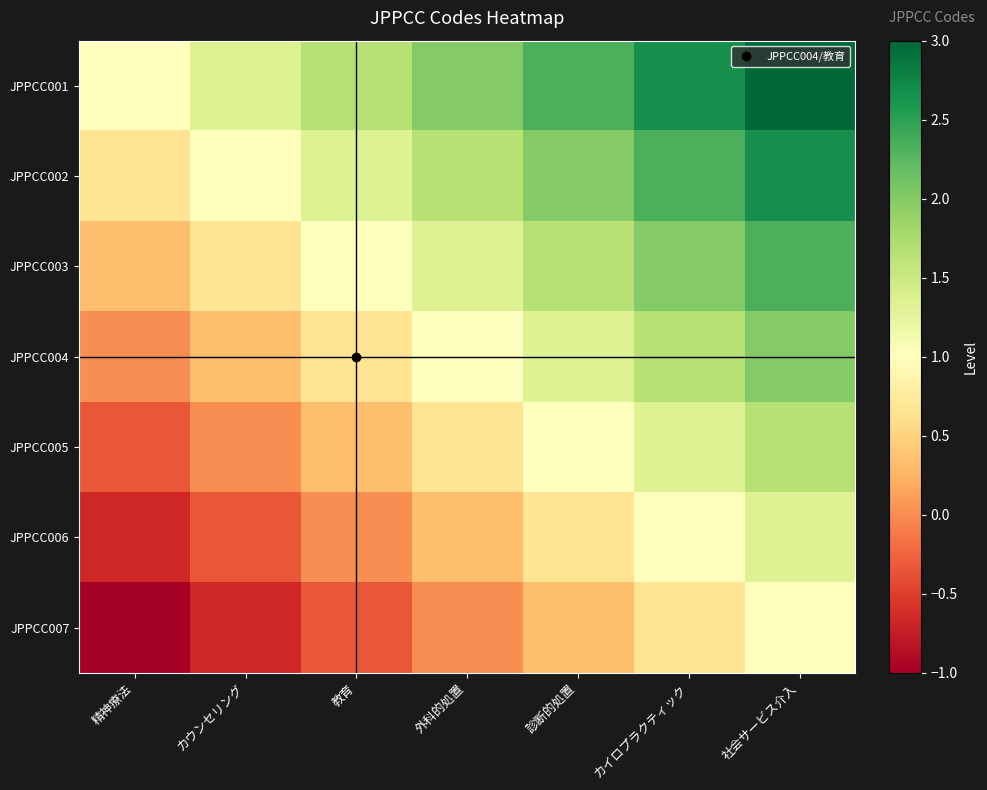

Rank the series by their maximum value, from highest to lowest.

JPPCC001, JPPCC002, JPPCC003, JPPCC004, JPPCC005, JPPCC006, JPPCC007